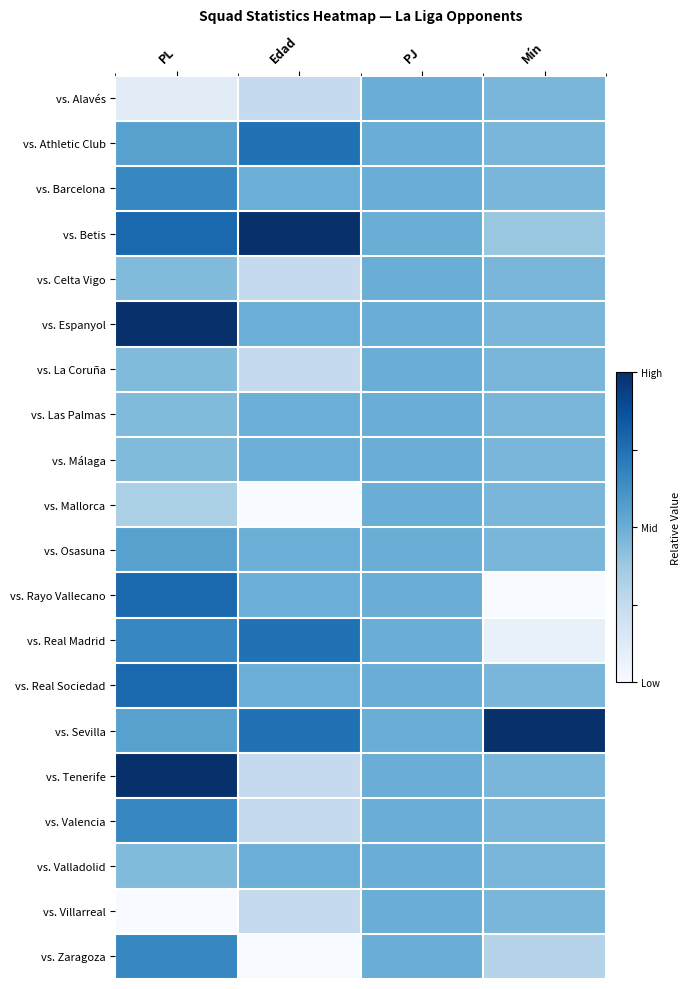

Rank the series by their maximum value, from highest to lowest.

vs. Betis, vs. Espanyol, vs. Sevilla, vs. Tenerife, vs. Rayo Vallecano, vs. Real Sociedad, vs. Athletic Club, vs. Real Madrid, vs. Barcelona, vs. Valencia, vs. Zaragoza, vs. Osasuna, vs. Alavés, vs. Celta Vigo, vs. La Coruña, vs. Las Palmas, vs. Málaga, vs. Mallorca, vs. Valladolid, vs. Villarreal